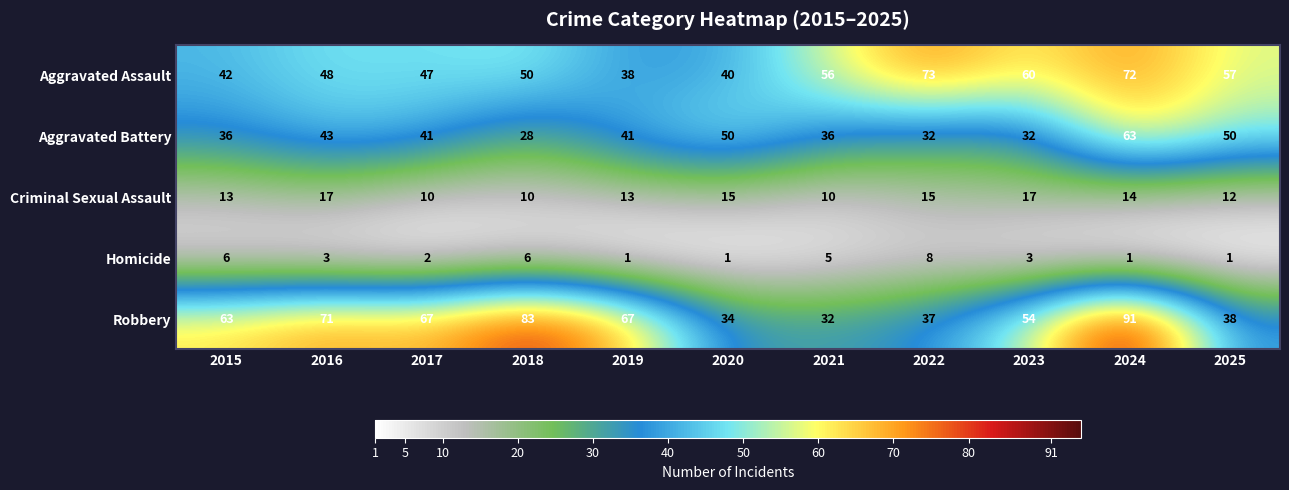

Which series has the largest range (max minus min)?

Robbery